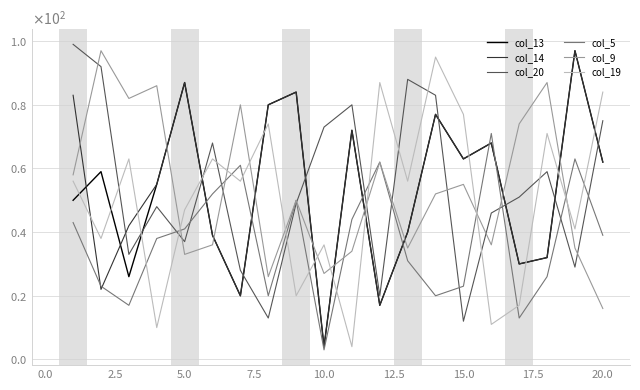

Where do col_13 and col_20 first cross each other?

2.5 and 5.0